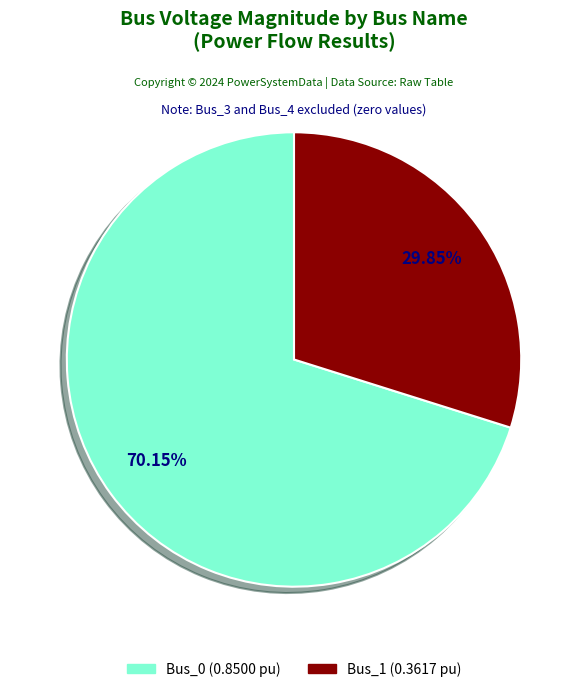

Is there any slice that represents more than half of the pie?

Yes